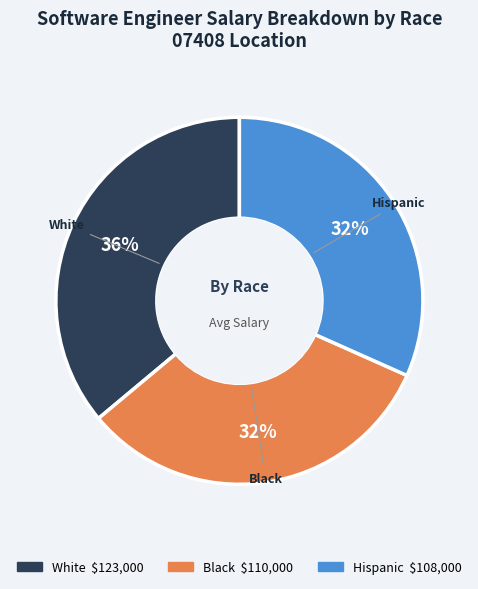

Between Black and White, which is larger?

White